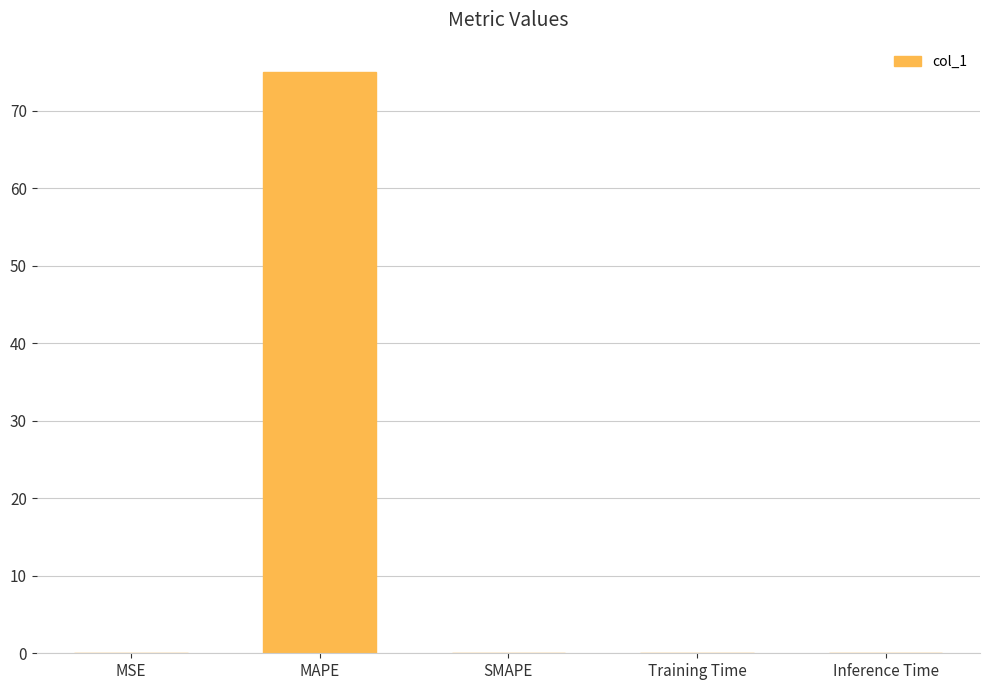

What is the sum of all values?

75.1